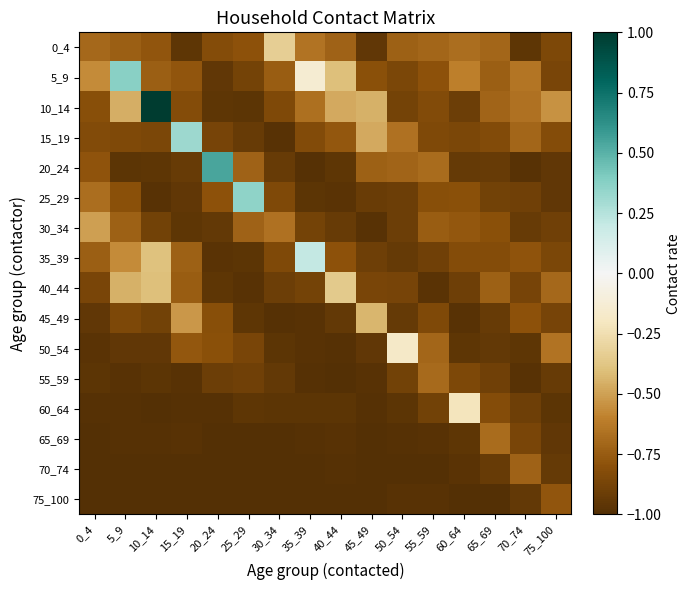

Reading left to right, list all the values displayed in this chart.

0_4: 0_4=-0.7	5_9=-0.7	10_14=-0.8	15_19=-1.0	20_24=-0.8	25_29=-0.8	30_34=-0.3	35_39=-0.7	40_44=-0.7	45_49=-1.0	50_54=-0.7	55_59=-0.7	60_64=-0.7	65_69=-0.7	70_74=-1.0	75_100=-0.8
5_9: 0_4=-0.6	5_9=0.4	10_14=-0.7	15_19=-0.8	20_24=-0.9	25_29=-0.9	30_34=-0.7	35_39=-0.1	40_44=-0.4	45_49=-0.8	50_54=-0.9	55_59=-0.8	60_64=-0.6	65_69=-0.7	70_74=-0.6	75_100=-0.9
10_14: 0_4=-0.8	5_9=-0.5	10_14=1.0	15_19=-0.8	20_24=-1.0	25_29=-1.0	30_34=-0.8	35_39=-0.7	40_44=-0.5	45_49=-0.4	50_54=-0.9	55_59=-0.8	60_64=-0.9	65_69=-0.7	70_74=-0.7	75_100=-0.5
15_19: 0_4=-0.8	5_9=-0.8	10_14=-0.9	15_19=0.3	20_24=-0.9	25_29=-0.9	30_34=-1.0	35_39=-0.8	40_44=-0.8	45_49=-0.5	50_54=-0.7	55_59=-0.8	60_64=-0.9	65_69=-0.8	70_74=-0.7	75_100=-0.8
20_24: 0_4=-0.8	5_9=-1.0	10_14=-1.0	15_19=-0.9	20_24=0.5	25_29=-0.7	30_34=-0.9	35_39=-1.0	40_44=-1.0	45_49=-0.7	50_54=-0.7	55_59=-0.7	60_64=-0.9	65_69=-0.9	70_74=-1.0	75_100=-0.9
25_29: 0_4=-0.7	5_9=-0.8	10_14=-1.0	15_19=-1.0	20_24=-0.8	25_29=0.4	30_34=-0.8	35_39=-1.0	40_44=-1.0	45_49=-0.9	50_54=-0.9	55_59=-0.8	60_64=-0.8	65_69=-0.9	70_74=-0.9	75_100=-1.0
30_34: 0_4=-0.5	5_9=-0.7	10_14=-0.9	15_19=-1.0	20_24=-0.9	25_29=-0.7	30_34=-0.7	35_39=-0.9	40_44=-0.9	45_49=-1.0	50_54=-0.9	55_59=-0.7	60_64=-0.8	65_69=-0.8	70_74=-0.9	75_100=-0.9
35_39: 0_4=-0.7	5_9=-0.6	10_14=-0.4	15_19=-0.7	20_24=-1.0	25_29=-1.0	30_34=-0.8	35_39=0.2	40_44=-0.8	45_49=-0.9	50_54=-0.9	55_59=-0.9	60_64=-0.8	65_69=-0.8	70_74=-0.8	75_100=-0.9
40_44: 0_4=-0.9	5_9=-0.4	10_14=-0.4	15_19=-0.7	20_24=-1.0	25_29=-1.0	30_34=-0.9	35_39=-0.9	40_44=-0.4	45_49=-0.9	50_54=-0.9	55_59=-1.0	60_64=-0.9	65_69=-0.7	70_74=-0.9	75_100=-0.7
45_49: 0_4=-0.9	5_9=-0.9	10_14=-0.9	15_19=-0.5	20_24=-0.8	25_29=-1.0	30_34=-1.0	35_39=-1.0	40_44=-0.9	45_49=-0.4	50_54=-0.9	55_59=-0.8	60_64=-1.0	65_69=-0.9	70_74=-0.8	75_100=-0.9
50_54: 0_4=-1.0	5_9=-0.9	10_14=-0.9	15_19=-0.8	20_24=-0.8	25_29=-0.9	30_34=-1.0	35_39=-1.0	40_44=-1.0	45_49=-0.9	50_54=-0.2	55_59=-0.7	60_64=-1.0	65_69=-0.9	70_74=-1.0	75_100=-0.7
55_59: 0_4=-1.0	5_9=-1.0	10_14=-1.0	15_19=-1.0	20_24=-0.9	25_29=-0.9	30_34=-0.9	35_39=-1.0	40_44=-1.0	45_49=-1.0	50_54=-0.9	55_59=-0.7	60_64=-0.8	65_69=-0.9	70_74=-1.0	75_100=-0.9
60_64: 0_4=-1.0	5_9=-1.0	10_14=-1.0	15_19=-1.0	20_24=-1.0	25_29=-1.0	30_34=-1.0	35_39=-1.0	40_44=-1.0	45_49=-1.0	50_54=-1.0	55_59=-0.9	60_64=-0.2	65_69=-0.8	70_74=-0.9	75_100=-1.0
65_69: 0_4=-1.0	5_9=-1.0	10_14=-1.0	15_19=-1.0	20_24=-1.0	25_29=-1.0	30_34=-1.0	35_39=-1.0	40_44=-1.0	45_49=-1.0	50_54=-1.0	55_59=-1.0	60_64=-1.0	65_69=-0.7	70_74=-0.9	75_100=-1.0
70_74: 0_4=-1.0	5_9=-1.0	10_14=-1.0	15_19=-1.0	20_24=-1.0	25_29=-1.0	30_34=-1.0	35_39=-1.0	40_44=-1.0	45_49=-1.0	50_54=-1.0	55_59=-1.0	60_64=-1.0	65_69=-0.9	70_74=-0.7	75_100=-0.9
75_100: 0_4=-1.0	5_9=-1.0	10_14=-1.0	15_19=-1.0	20_24=-1.0	25_29=-1.0	30_34=-1.0	35_39=-1.0	40_44=-1.0	45_49=-1.0	50_54=-1.0	55_59=-1.0	60_64=-1.0	65_69=-1.0	70_74=-0.9	75_100=-0.8